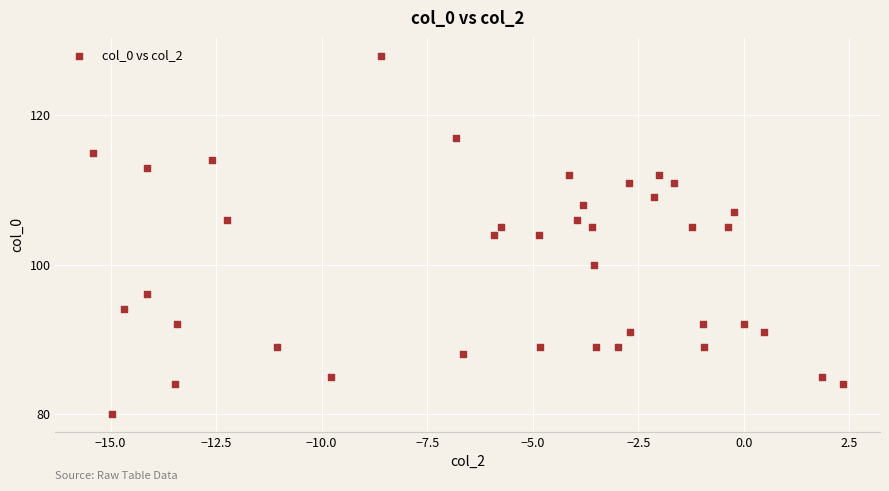

What is the range of Y values (max minus min)?

48